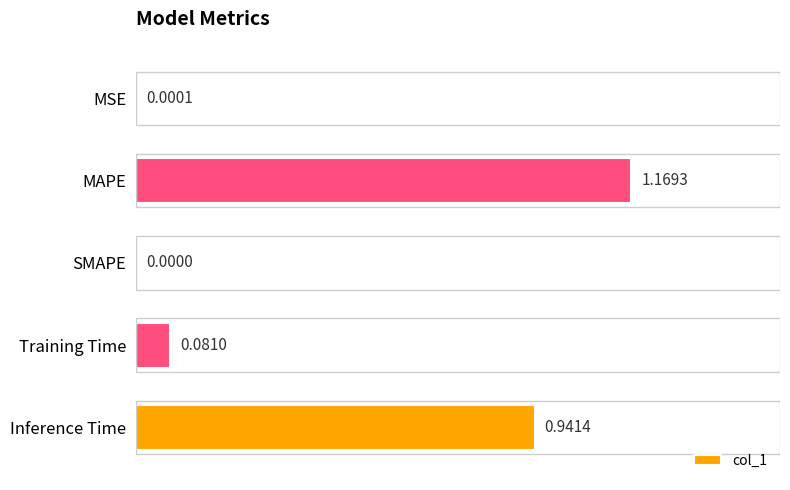

Where is the data nearest to the value 0?

SMAPE